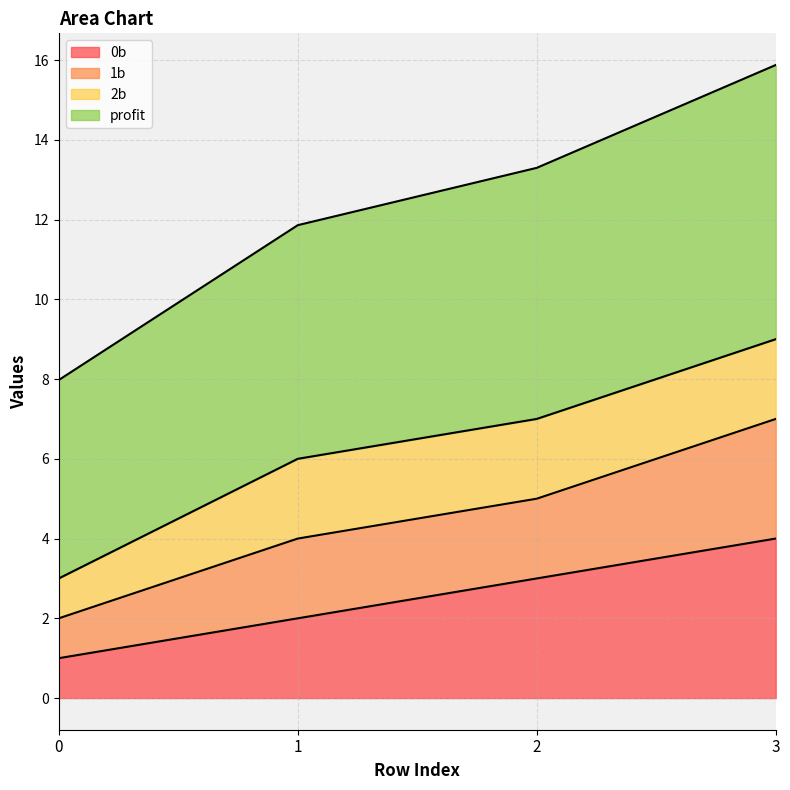

How many lines are shown in the chart?

4